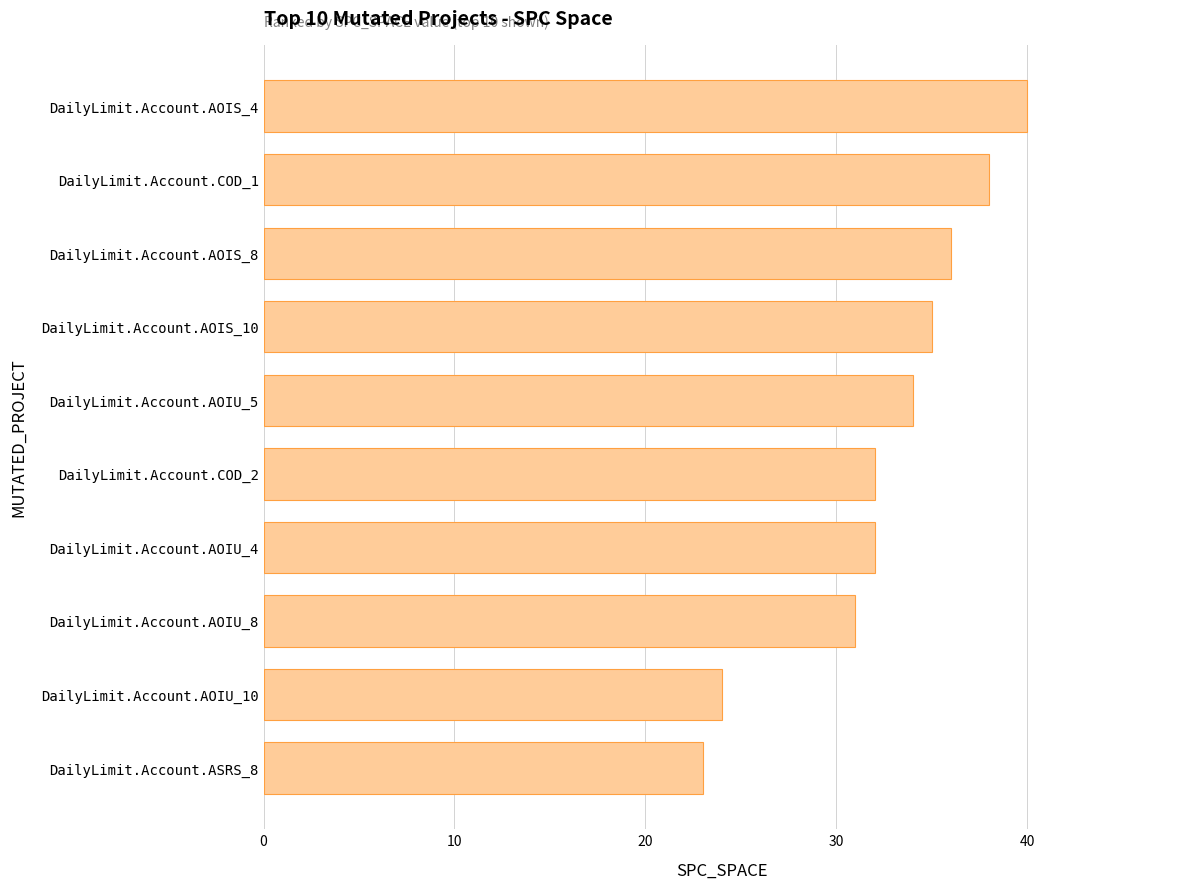

Which has a higher value, DailyLimit.Account.AOIS_4 or DailyLimit.Account.ASRS_8?

DailyLimit.Account.AOIS_4